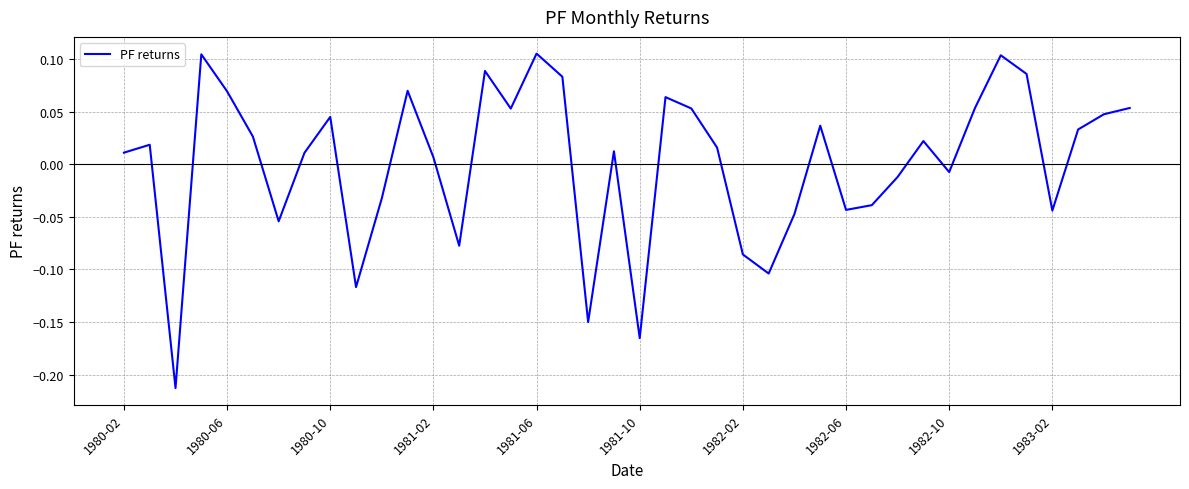

How many lines are shown in the chart?

1